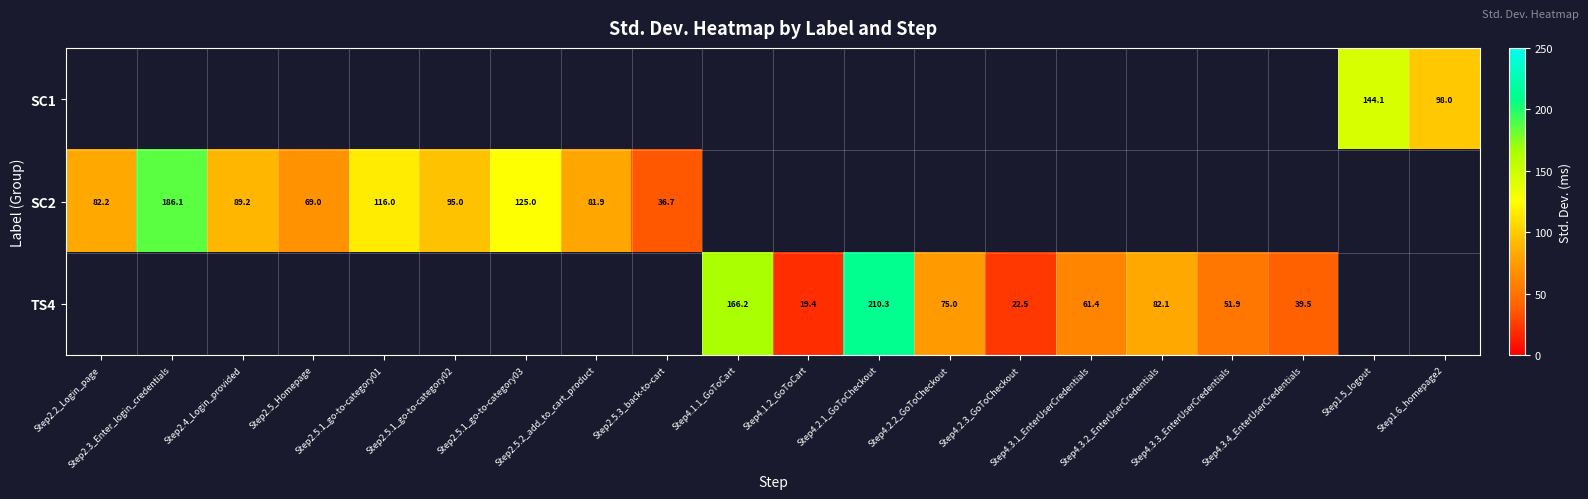

How many values in the TS4 series are below 22?

1